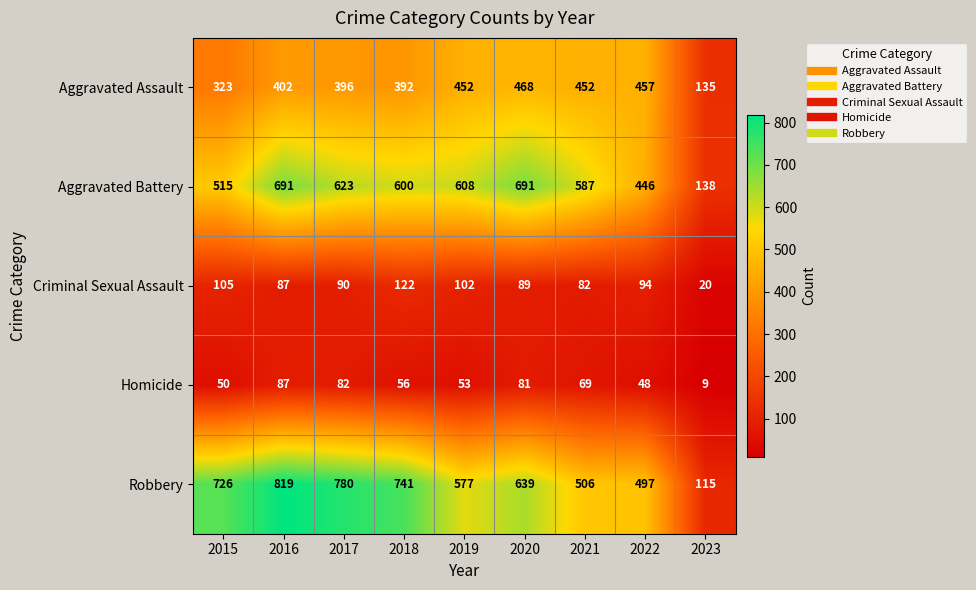

At which label is Homicide closest to 48?

2022